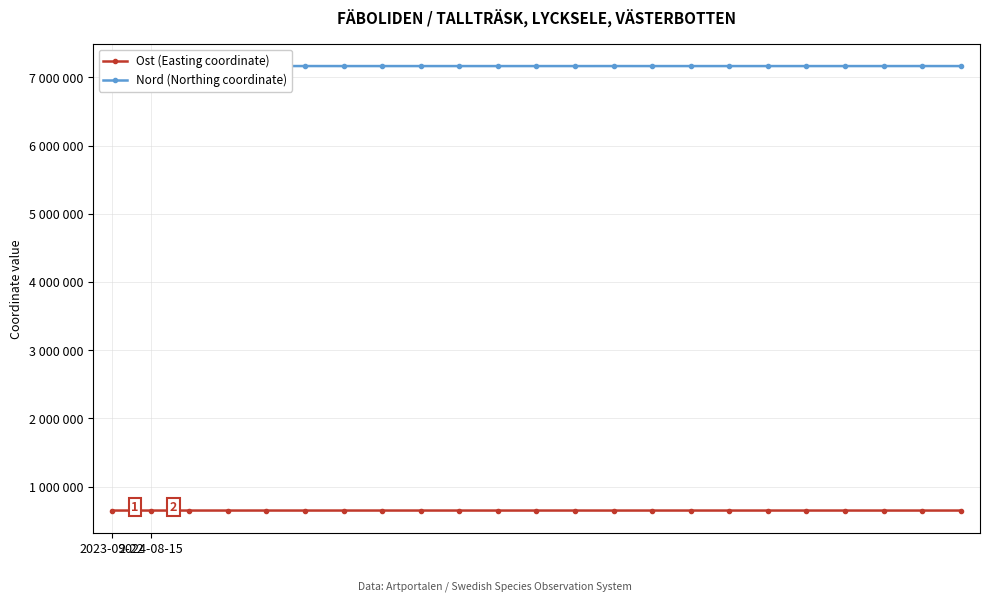

Where is Nord (Northing coordinate) nearest to the value 7165806?

13